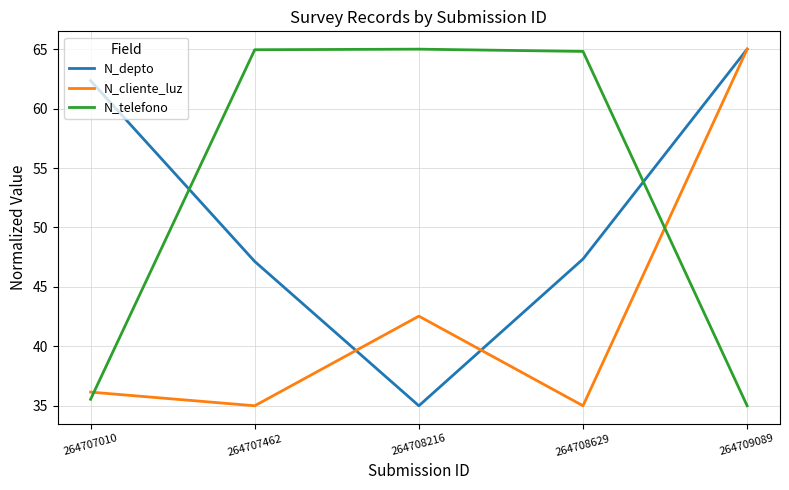

Reading left to right, transcribe all the data shown in this chart.

N_depto: 62.3	47.1	35.0	47.3	65.0
N_cliente_luz: 36.1	35.0	42.5	35.0	65.0
N_telefono: 35.5	65.0	65.0	64.8	35.0